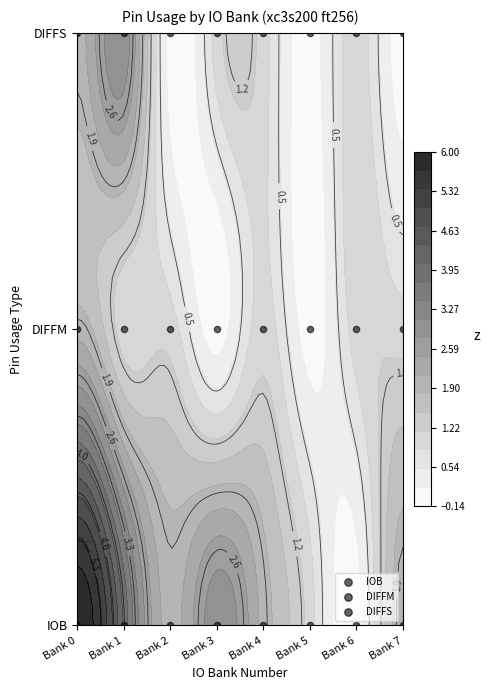

What is the total value across all series at Bank 5?

3